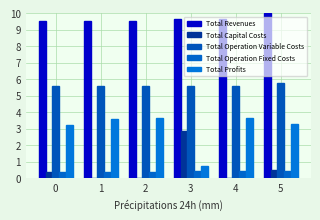

List the labels in order of Total Operation Variable Costs value, smallest first.

2, 4, 1, 3, 0, 5